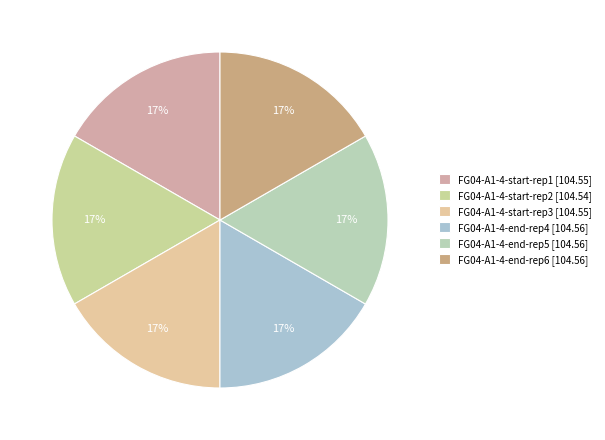

How many slices are in this pie chart?

6